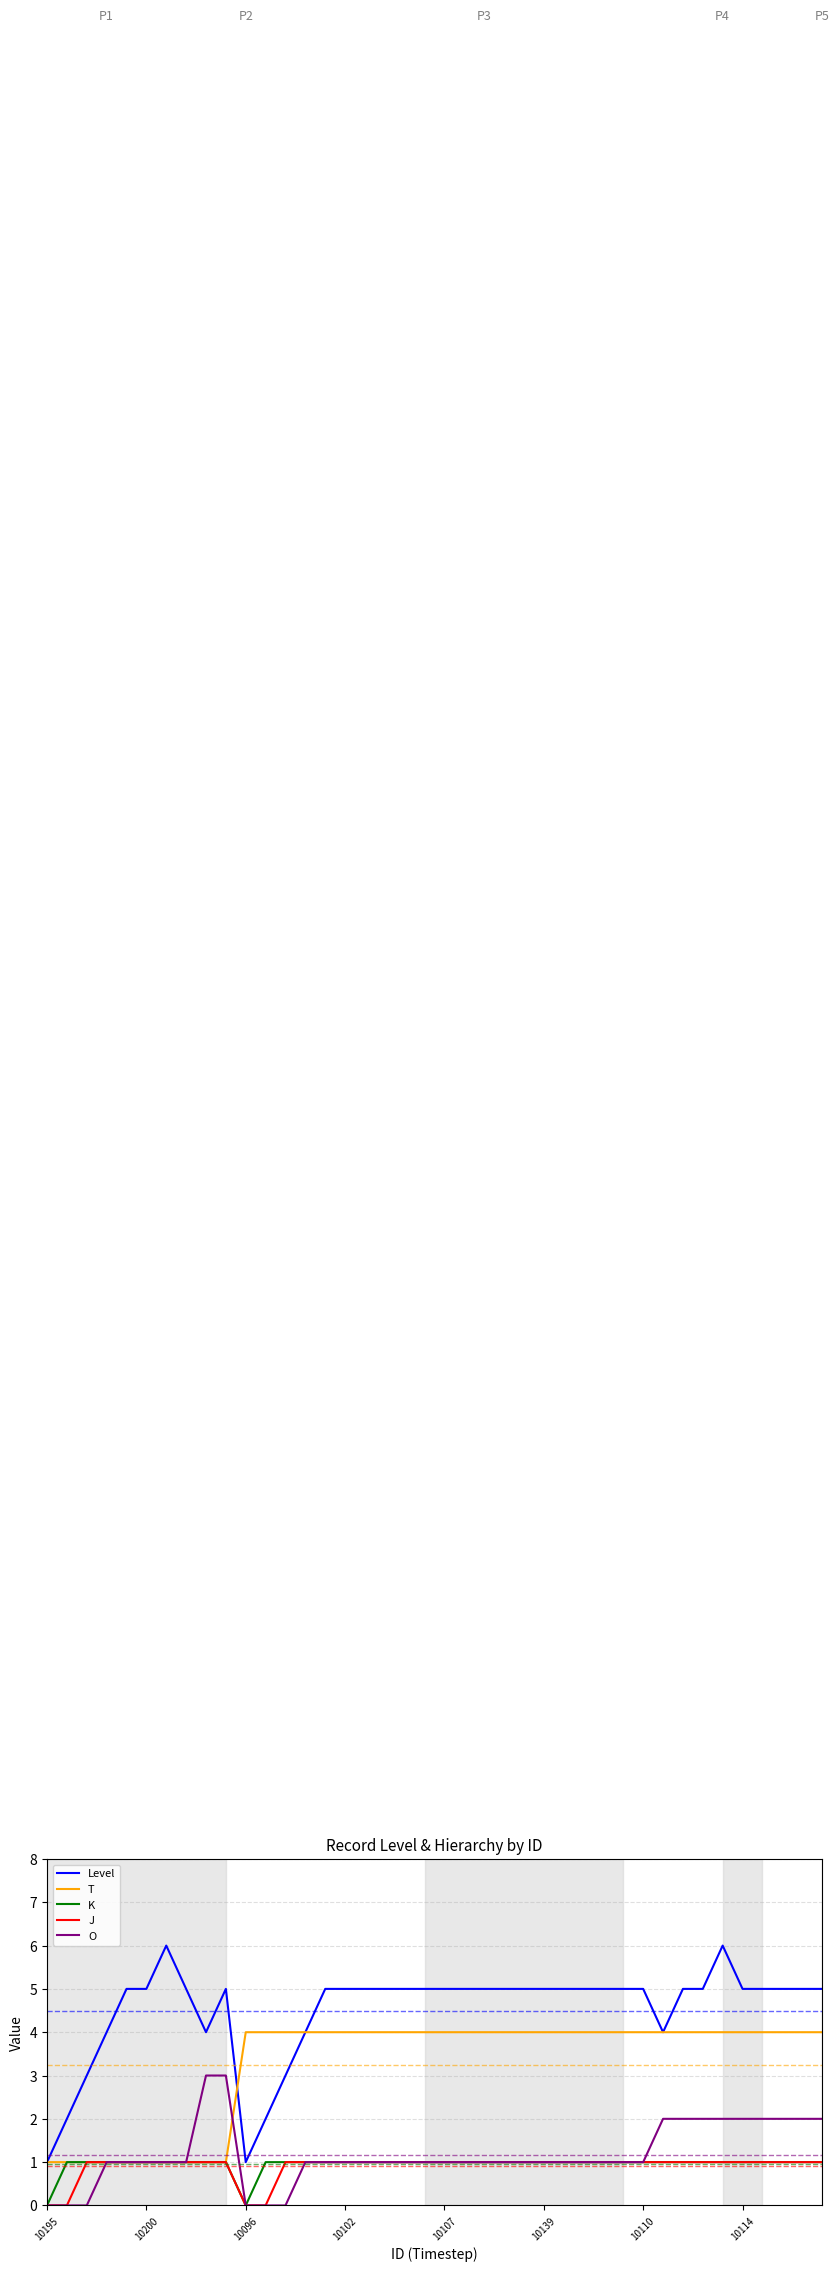

What is the maximum value shown in the chart?

6